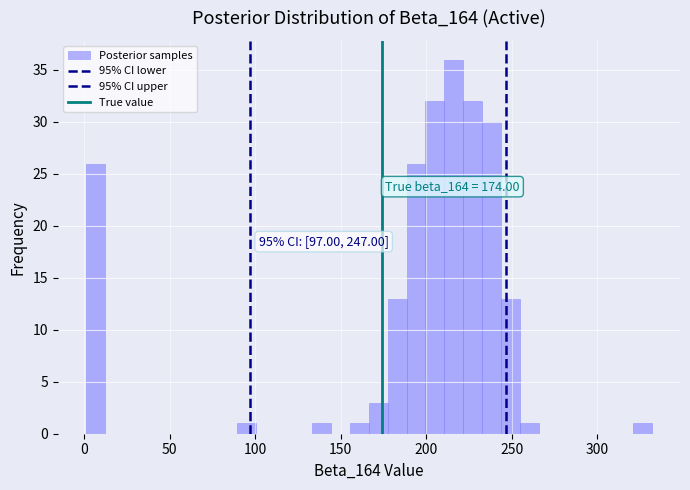

Around what value on the x-axis is the tallest bar? Give the approximate position of its centre, as read against the axis.

215